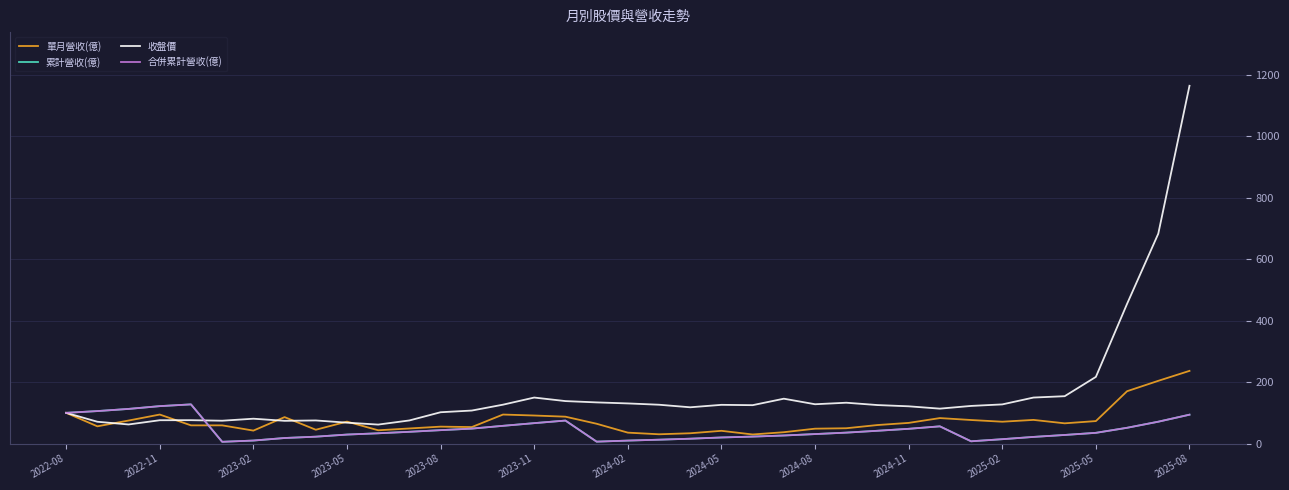

How many times do 累計營收(億) and 單月營收(億) cross each other?

1